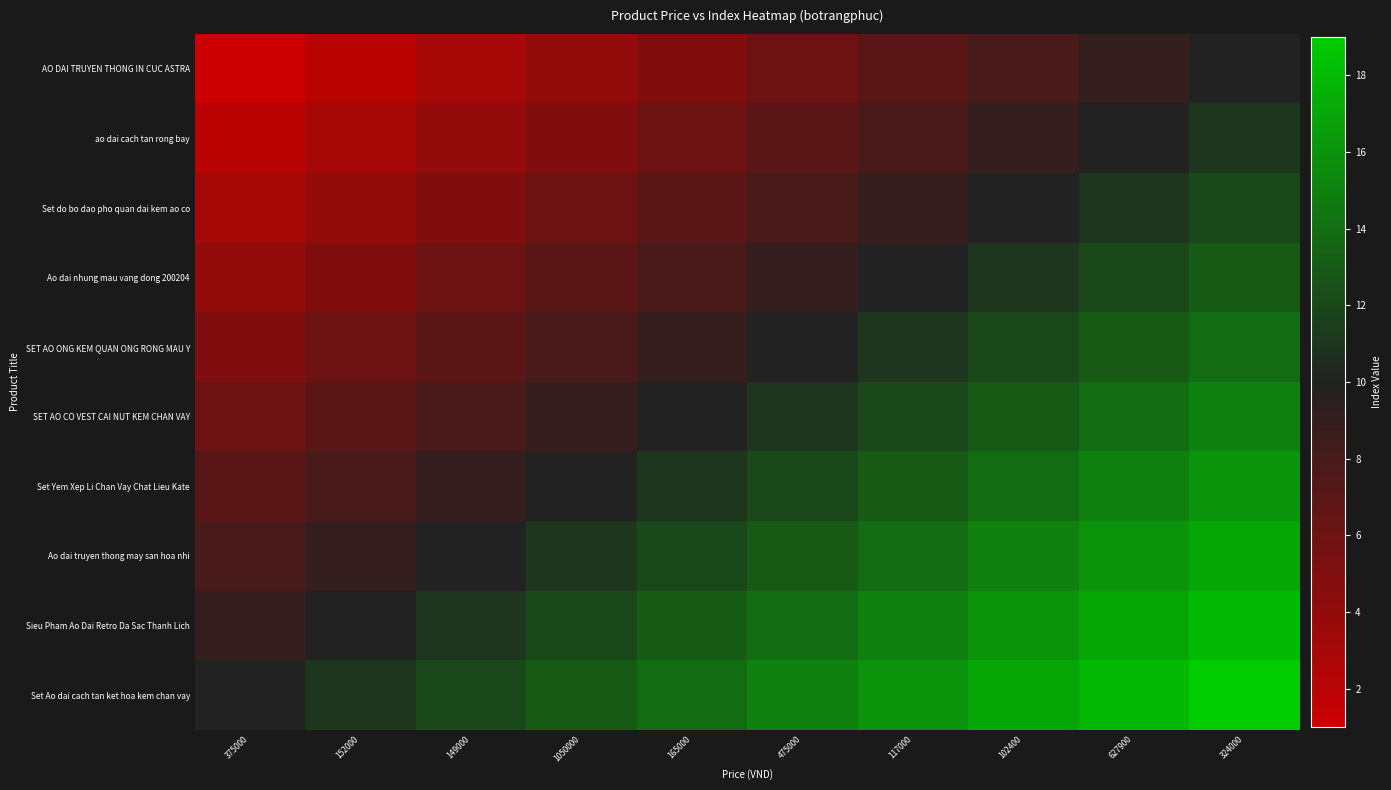

Reading left to right, list all the values displayed in this chart.

AO DAI TRUYEN THONG IN CUC ASTRA: 375000=1	152000=2	149000=3	1050000=4	165000=5	475000=6	117000=7	102400=8	627900=9	324000=10
ao dai cach tan rong bay: 375000=2	152000=3	149000=4	1050000=5	165000=6	475000=7	117000=8	102400=9	627900=10	324000=11
Set do bo dao pho quan dai kem ao co: 375000=3	152000=4	149000=5	1050000=6	165000=7	475000=8	117000=9	102400=10	627900=11	324000=12
Ao dai nhung mau vang dong 200204: 375000=4	152000=5	149000=6	1050000=7	165000=8	475000=9	117000=10	102400=11	627900=12	324000=13
SET AO ONG KEM QUAN ONG RONG MAU Y: 375000=5	152000=6	149000=7	1050000=8	165000=9	475000=10	117000=11	102400=12	627900=13	324000=14
SET AO CO VEST CAI NUT KEM CHAN VAY: 375000=6	152000=7	149000=8	1050000=9	165000=10	475000=11	117000=12	102400=13	627900=14	324000=15
Set Yem Xep Li Chan Vay Chat Lieu Kate: 375000=7	152000=8	149000=9	1050000=10	165000=11	475000=12	117000=13	102400=14	627900=15	324000=16
Ao dai truyen thong may san hoa nhi: 375000=8	152000=9	149000=10	1050000=11	165000=12	475000=13	117000=14	102400=15	627900=16	324000=17
Sieu Pham Ao Dai Retro Da Sac Thanh Lich: 375000=9	152000=10	149000=11	1050000=12	165000=13	475000=14	117000=15	102400=16	627900=17	324000=18
Set Ao dai cach tan ket hoa kem chan vay: 375000=10	152000=11	149000=12	1050000=13	165000=14	475000=15	117000=16	102400=17	627900=18	324000=19